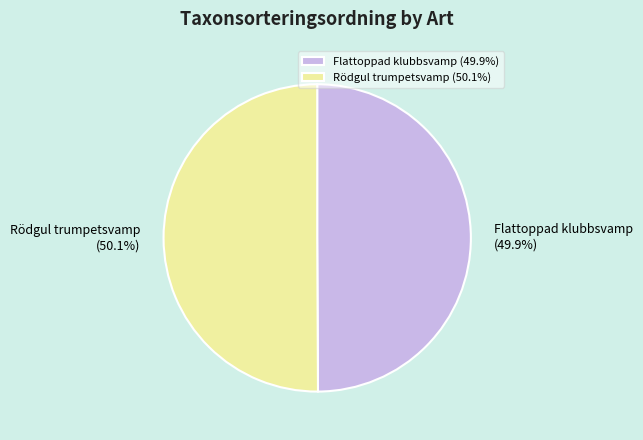

To the nearest percent, what percentage of the pie is Rödgul trumpetsvamp?

50%